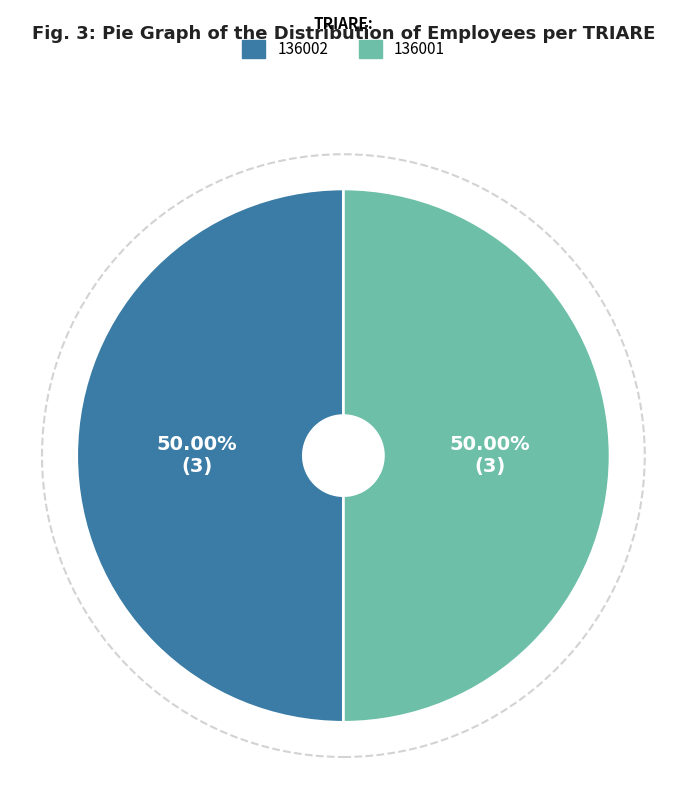

Do 136002 and 136001 together represent more than half of the pie?

Yes